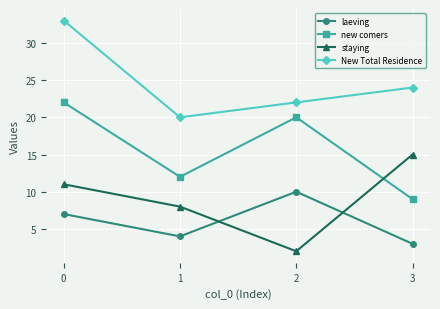

Rank the categories by New Total Residence value from highest to lowest.

0, 3, 2, 1